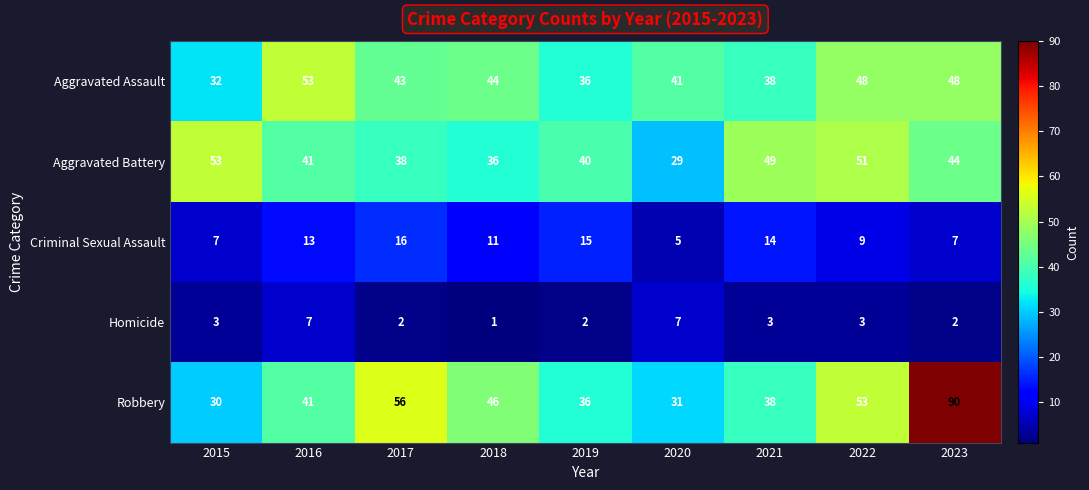

What is the sum of the Aggravated Battery values at 2019 and 2021?

89